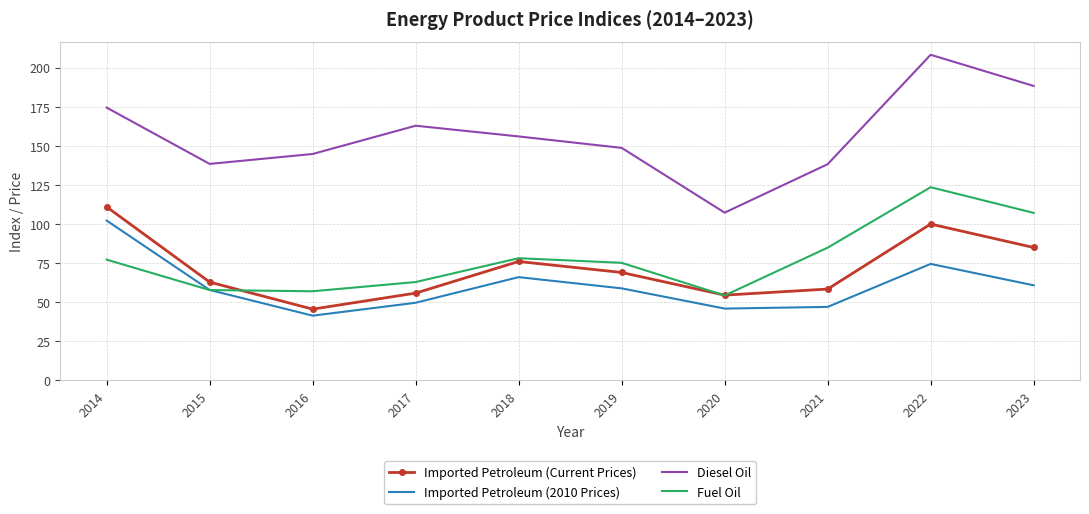

How many values in the Fuel Oil series exceed 77?

5